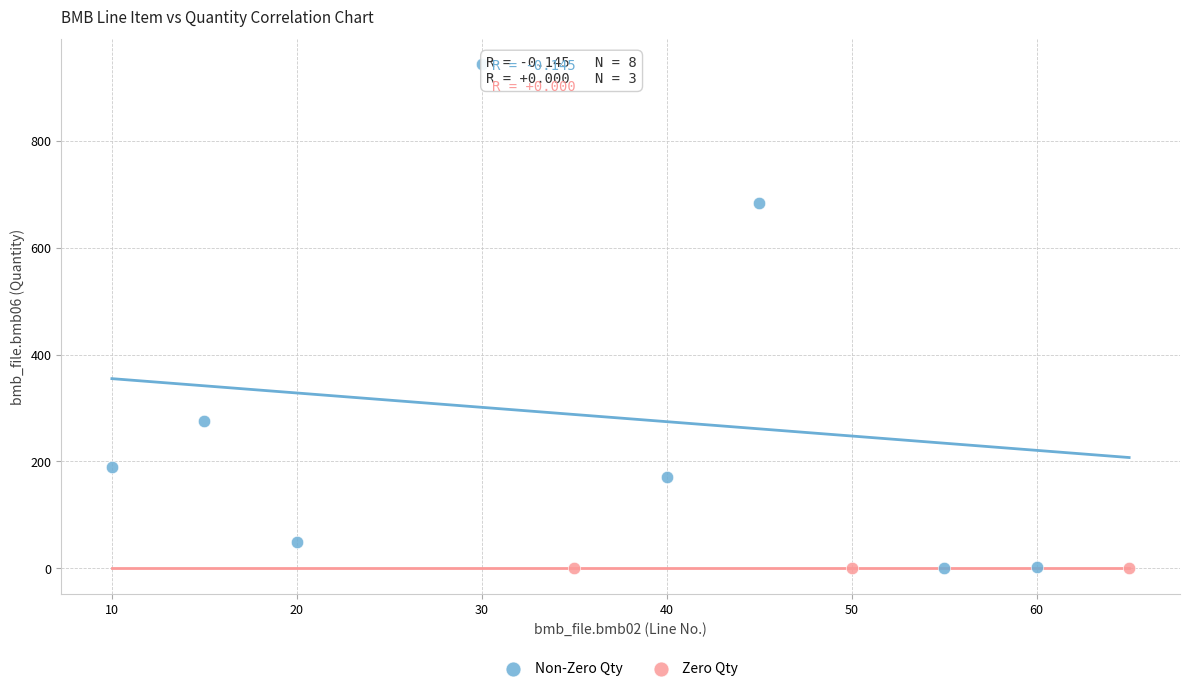

Which series contains the highest Y value?

Non-Zero Qty